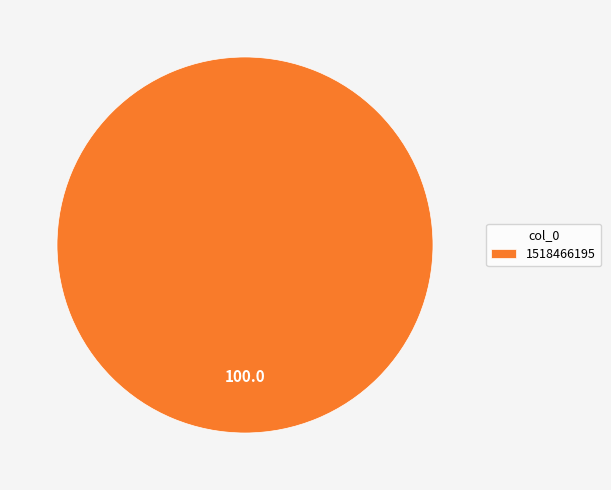

How many segments does this pie chart have?

1